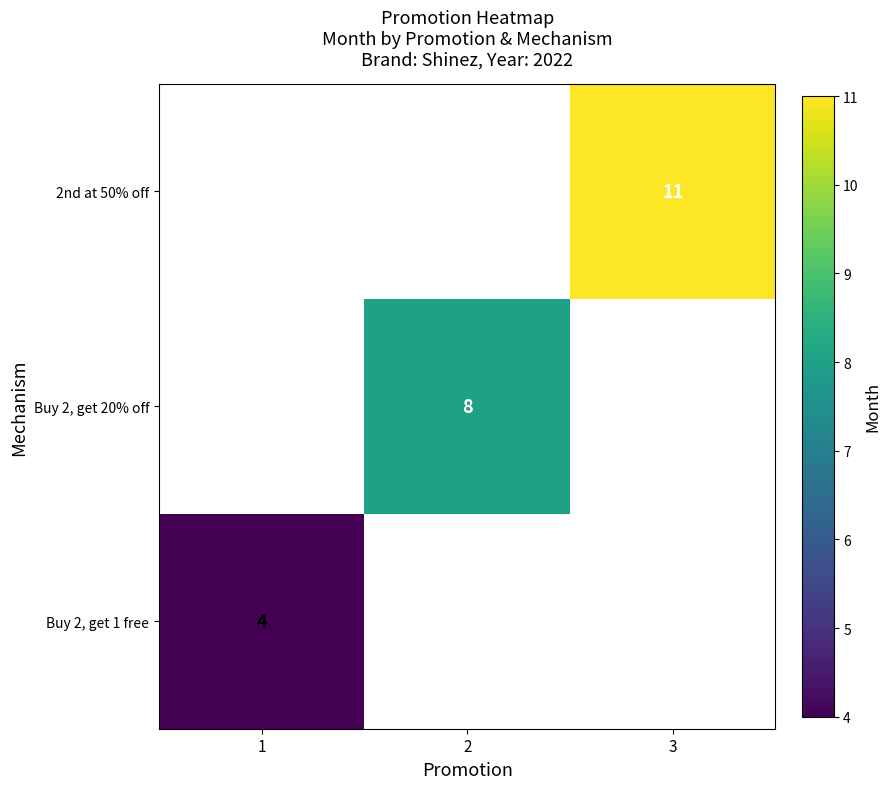

The Buy 2, get 20% off series shows 5 at 2. True or false?

False